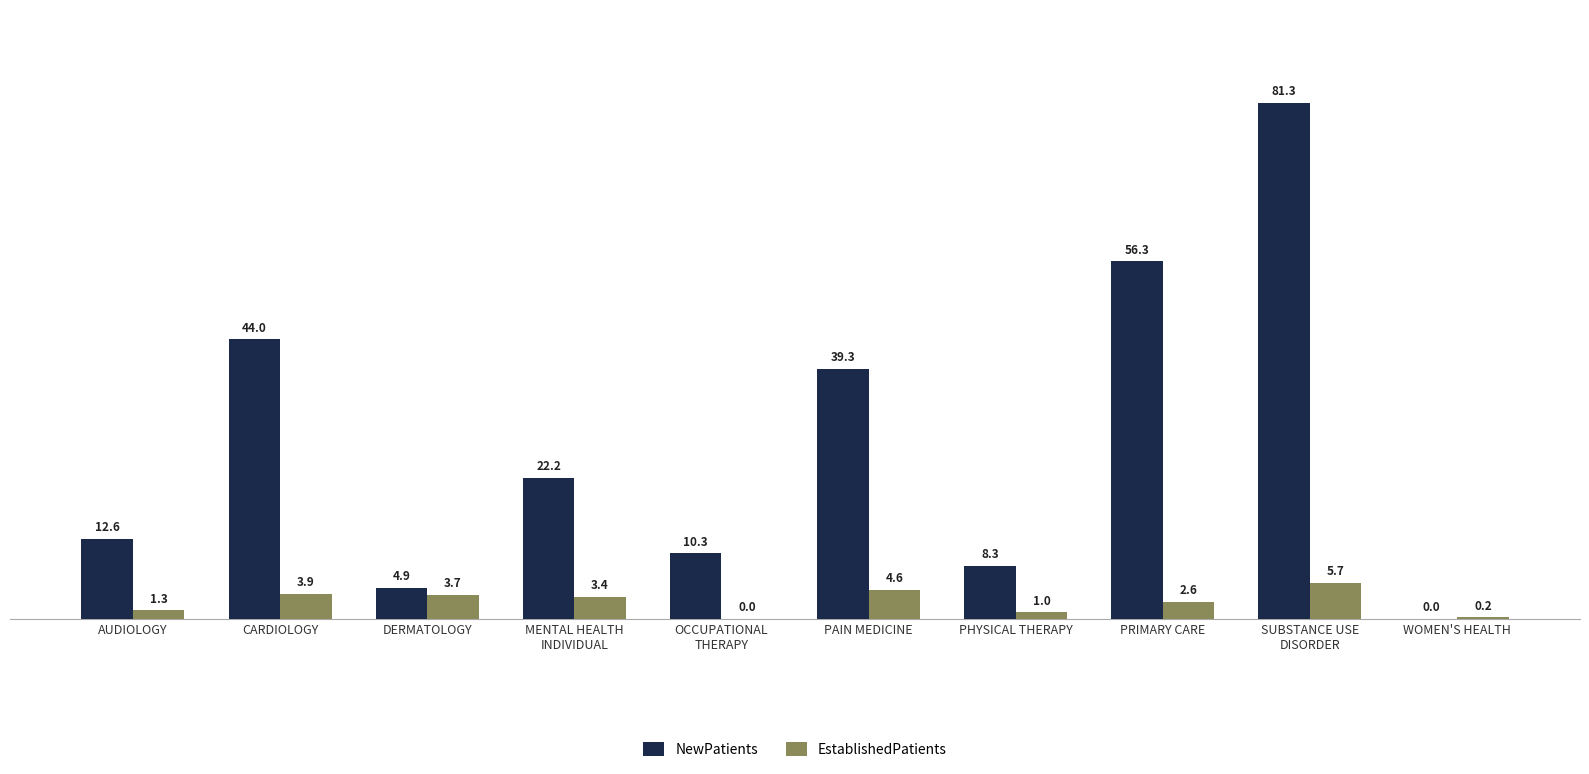

What is the sum of all NewPatients values?

279.2